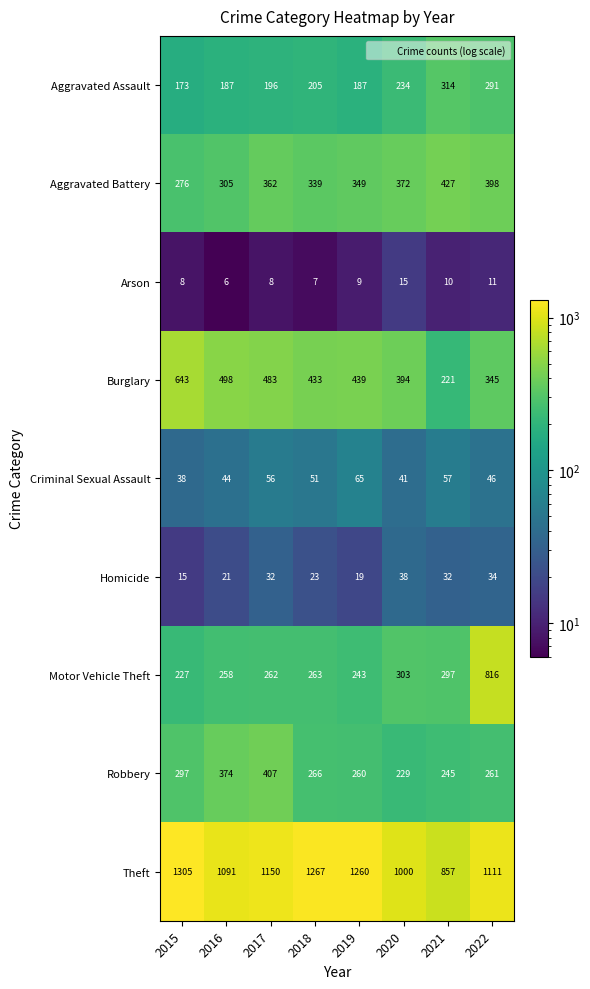

What is the difference between the second highest and minimum values in the Robbery series?

145